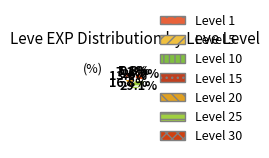

Which category has the smallest portion of the pie?

Level 1